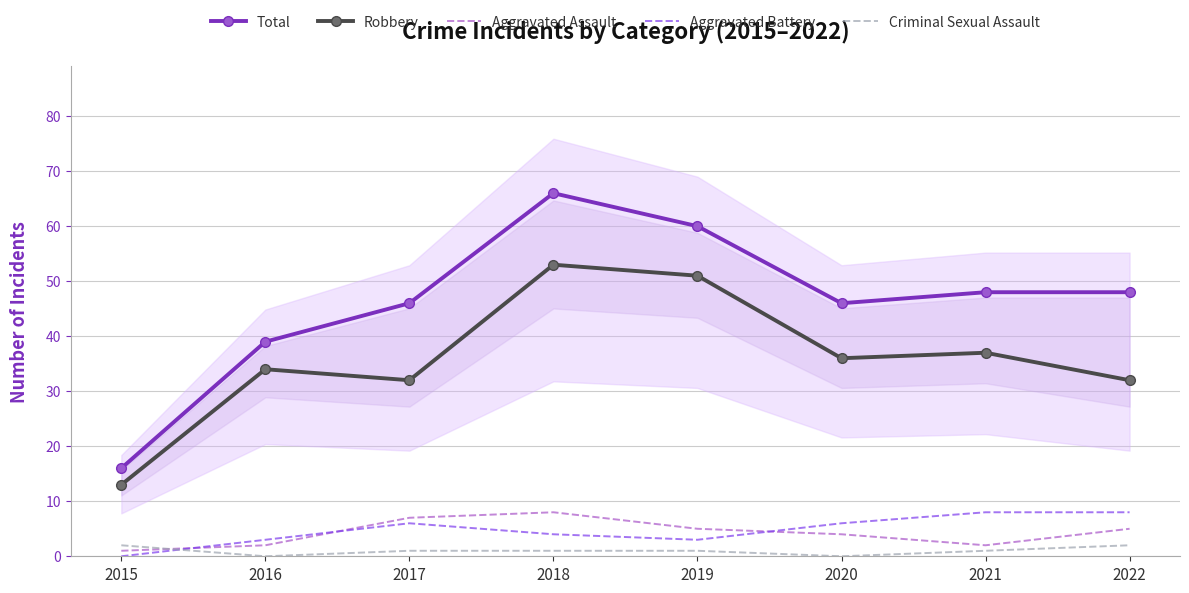

Reading left to right, transcribe all the data shown in this chart.

Total: 2015=16	2016=39	2017=46	2018=66	2019=60	2020=46	2021=48	2022=48
Robbery: 2015=13	2016=34	2017=32	2018=53	2019=51	2020=36	2021=37	2022=32
Aggravated Assault: 2015=1	2016=2	2017=7	2018=8	2019=5	2020=4	2021=2	2022=5
Aggravated Battery: 2015=0	2016=3	2017=6	2018=4	2019=3	2020=6	2021=8	2022=8
Criminal Sexual Assault: 2015=2	2016=0	2017=1	2018=1	2019=1	2020=0	2021=1	2022=2